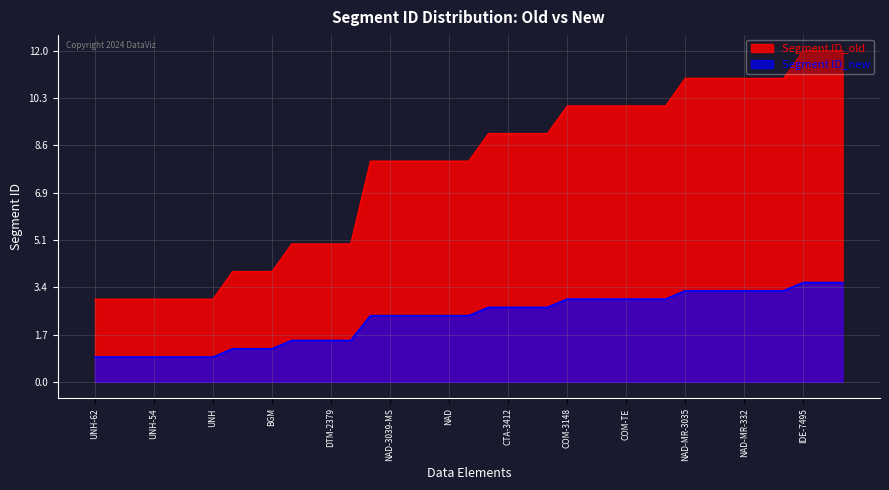

Which series changed the most between UNH-54 and IDE-7495?

Segment ID_old